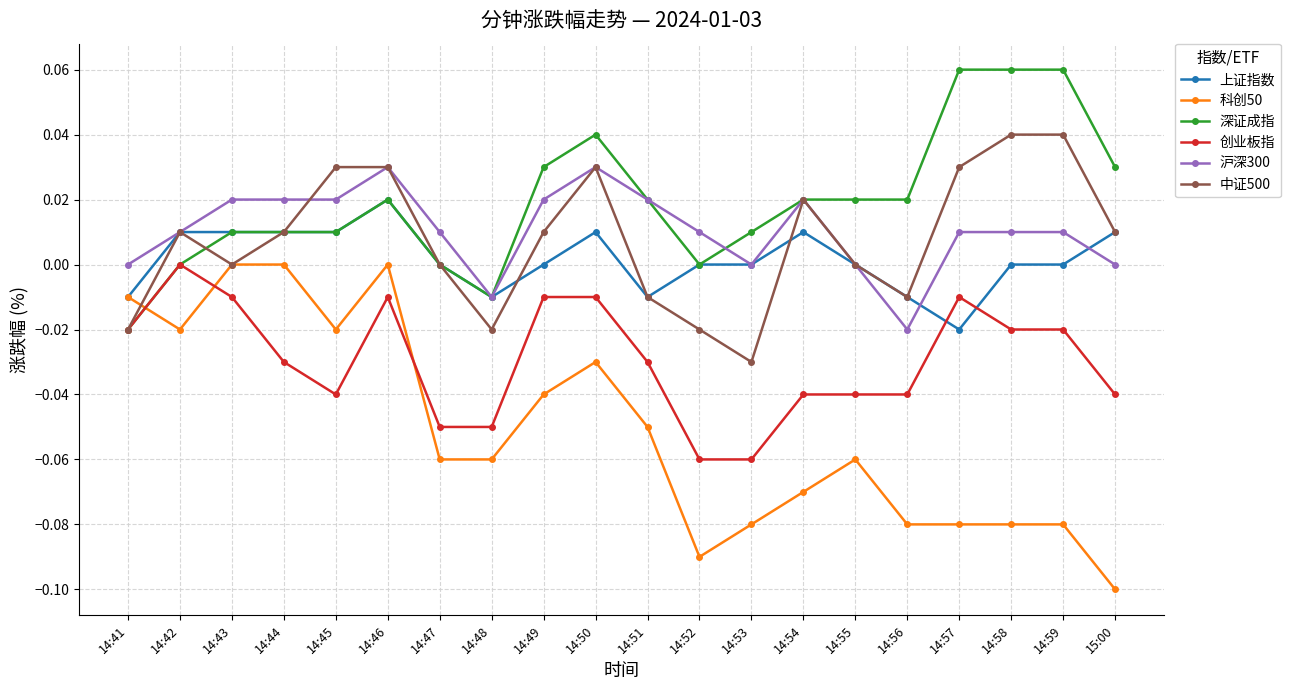

Where is the first local maximum for 创业板指?

14:42